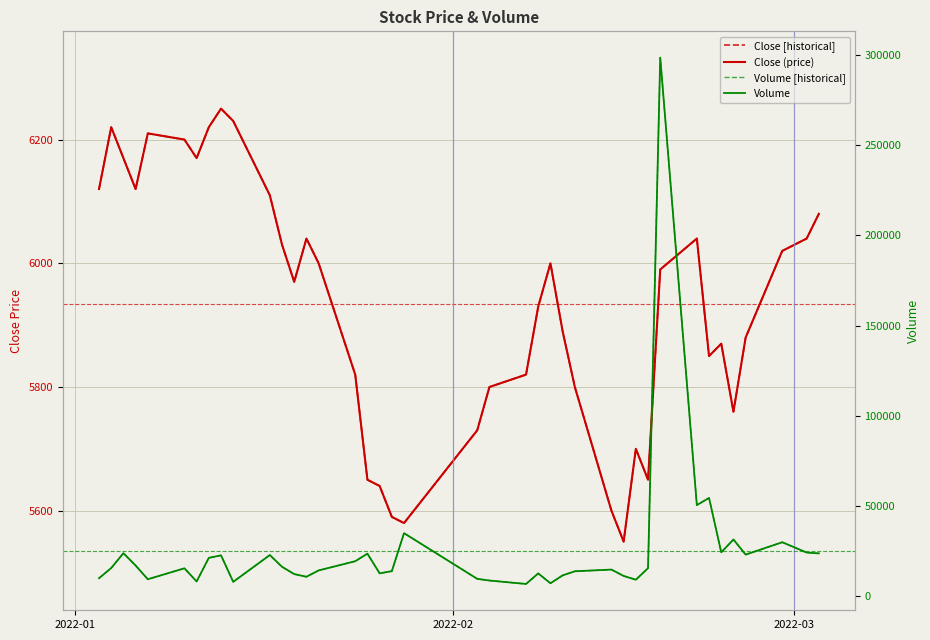

List the series in order of their peak value, highest first.

Volume [historical], Volume, Close [historical], Close (price)